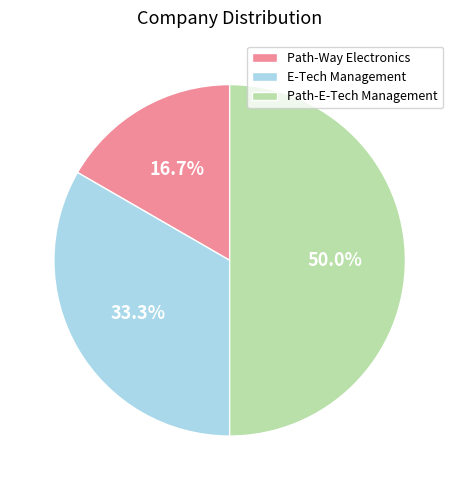

Rank the categories by value from lowest to highest.

Path-Way Electronics, E-Tech Management, Path-E-Tech Management